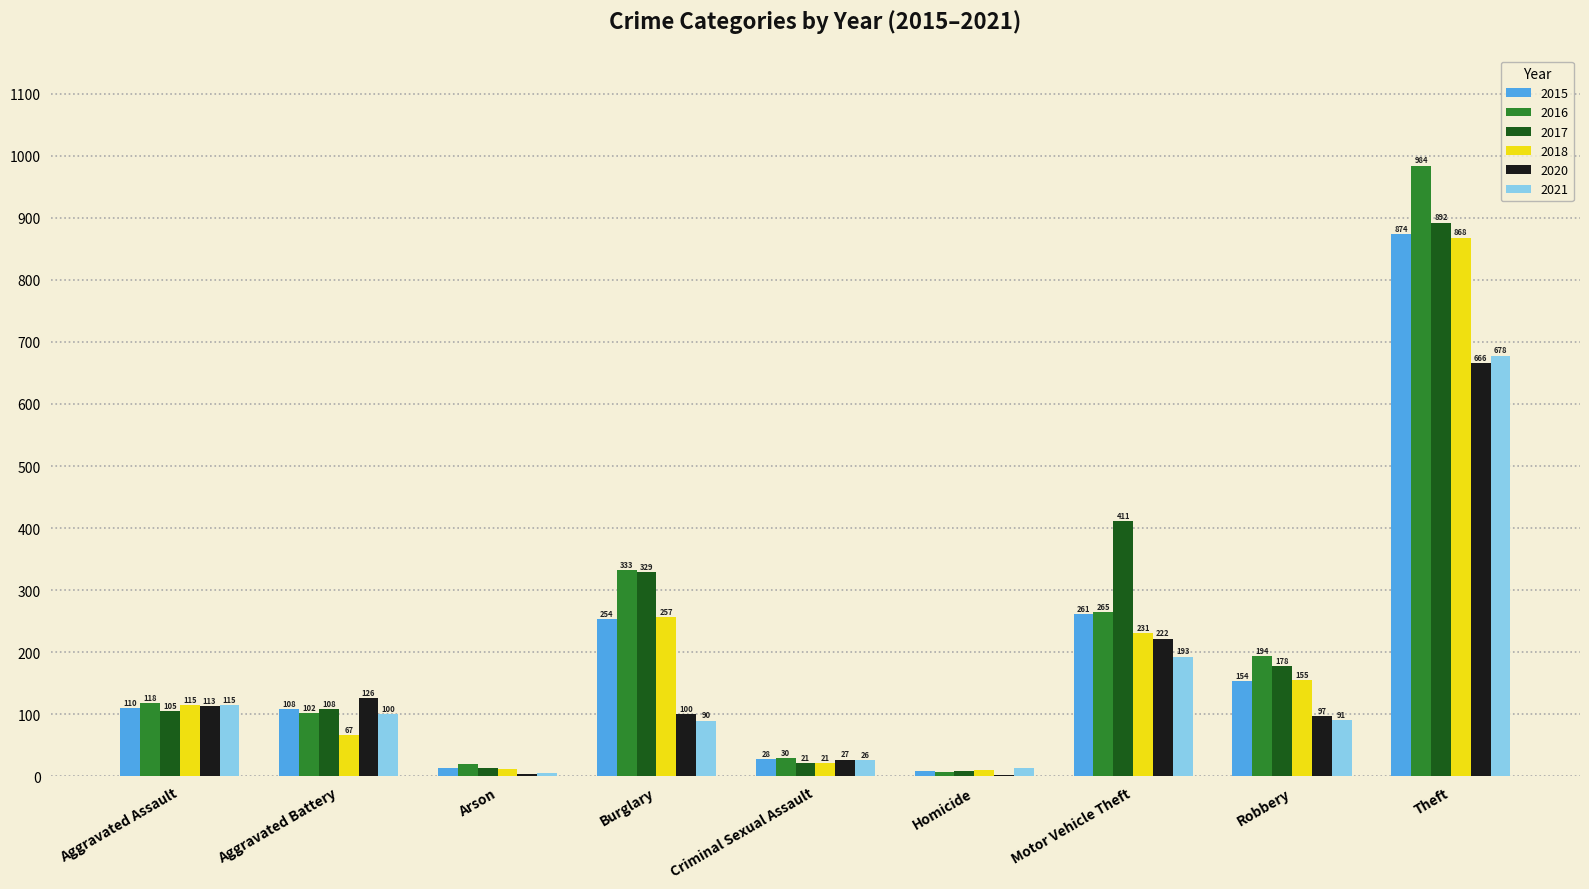

What is the highest value of the 2021 series?

678